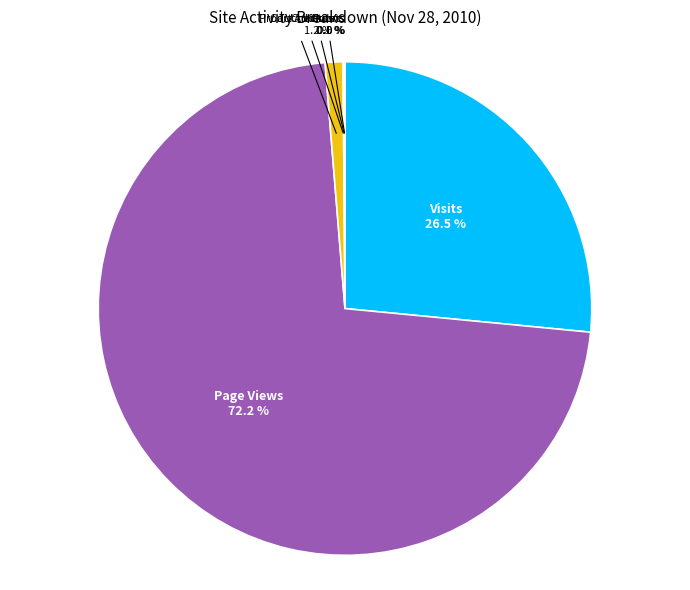

Between Page Views and Product Views, which is larger?

Page Views